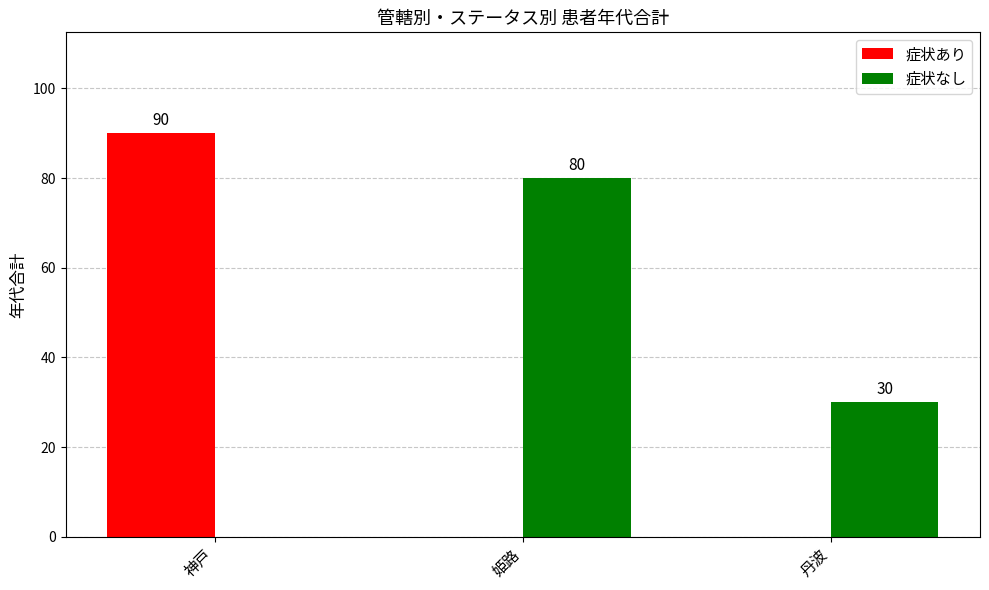

At which label does 症状なし first exceed 30?

姫路